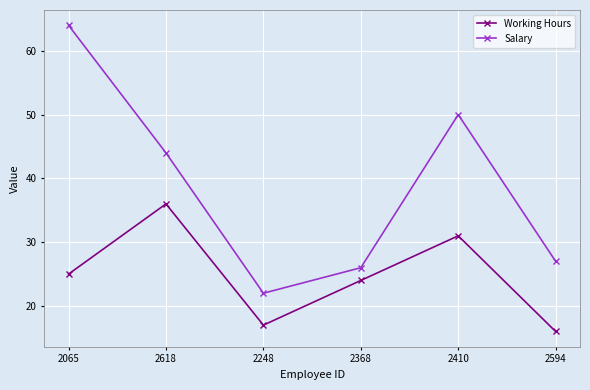

Which series has the largest total across all categories?

Salary